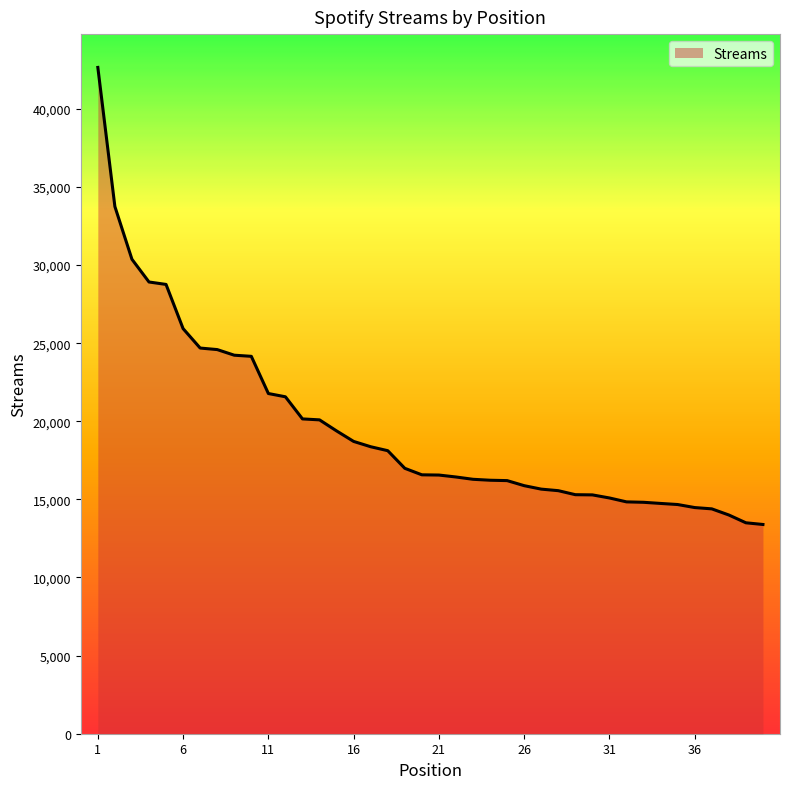

What is the difference between the maximum and minimum values?

29255